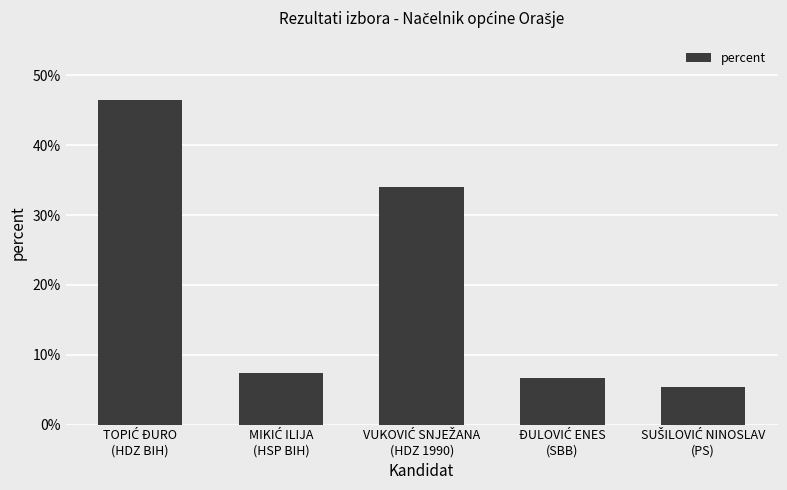

What is the smallest value displayed?

5.4